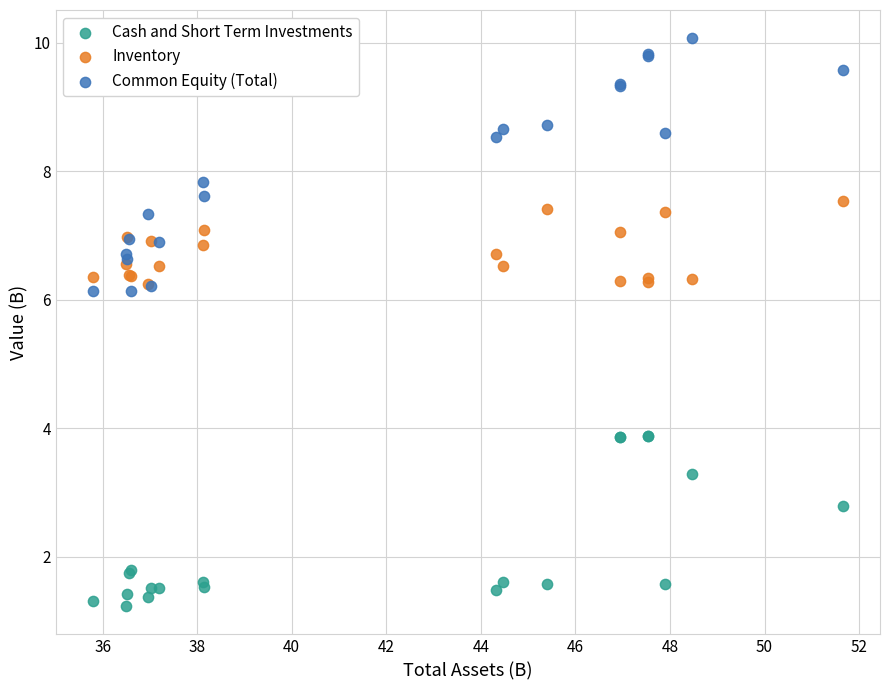

In the Common Equity (Total) series, what Y value is closest to 8?

7.8